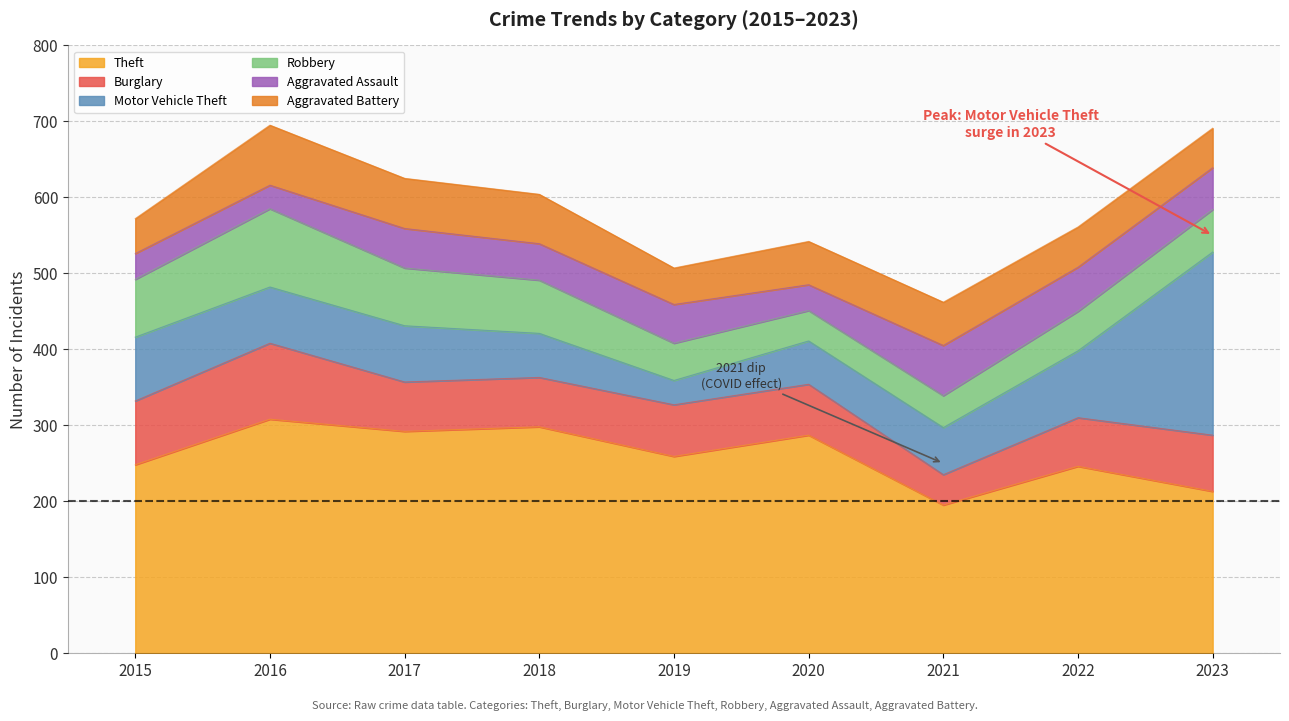

True or false: Aggravated Battery and Aggravated Assault intersect in this chart.

True